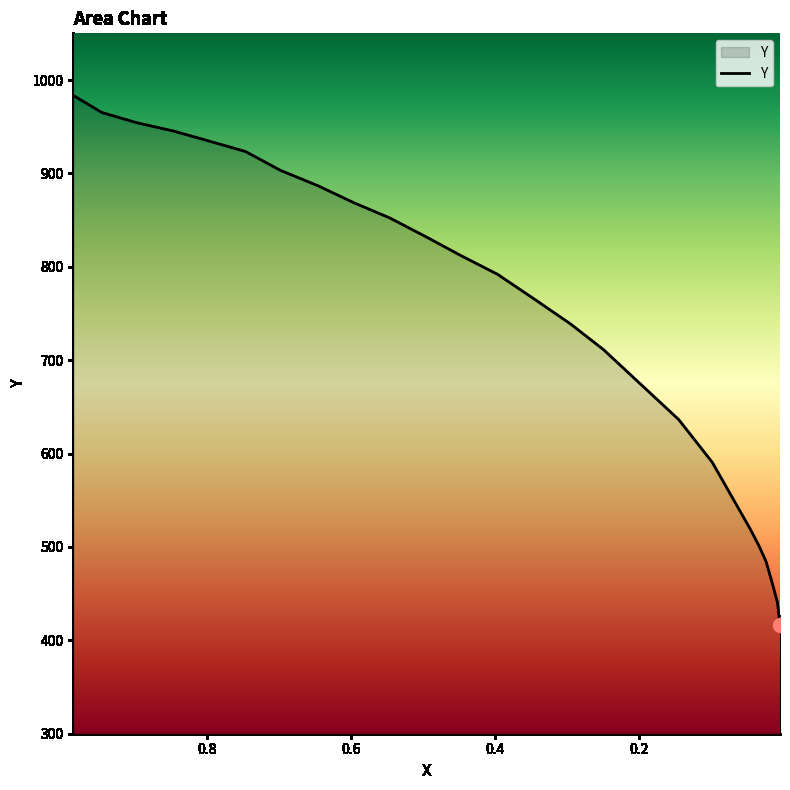

How many lines are shown in the chart?

1